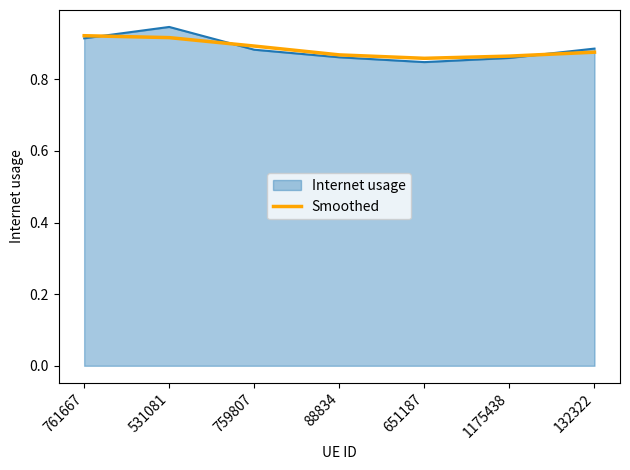

Which category has the highest value across all series?

531081